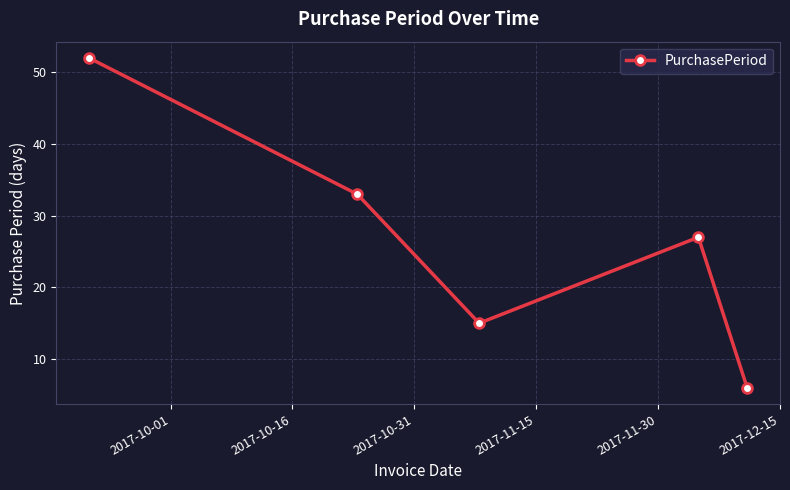

What is the value of the 5th point from the left?

6